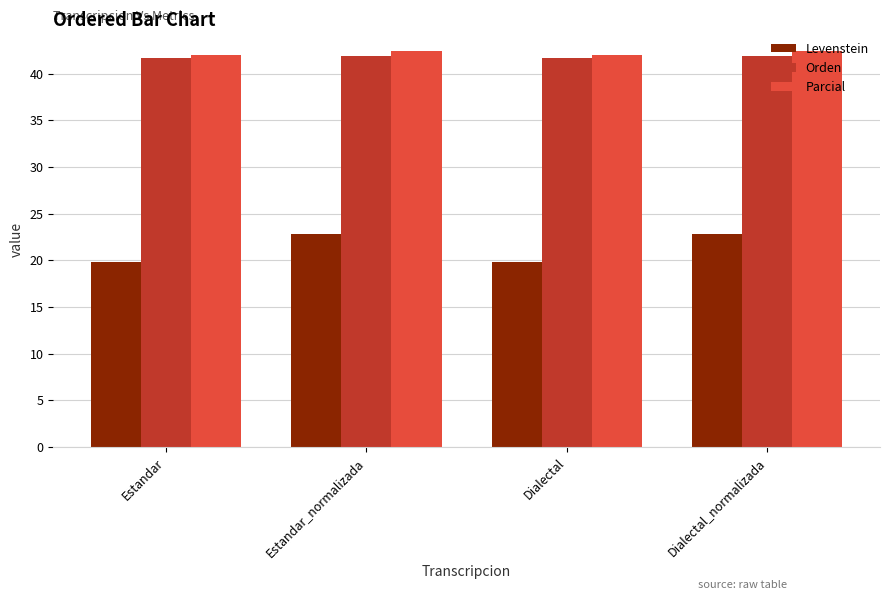

How many bars are there in total?

12